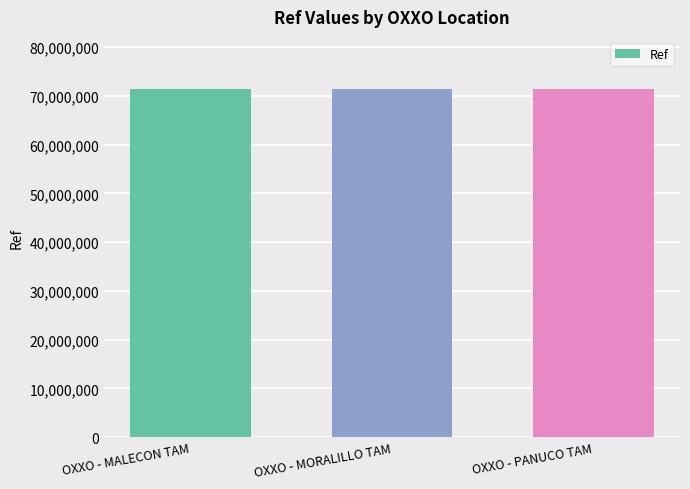

Count the number of data series in this chart.

1